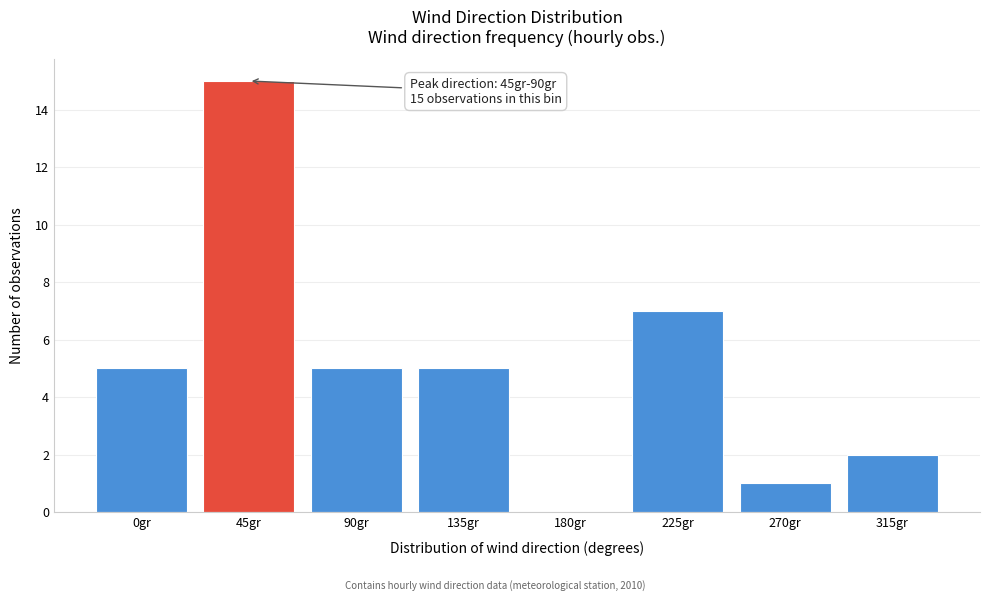

Reading left to right, list all the values displayed in this chart.

0gr=5	45gr=15	90gr=5	135gr=5	180gr=0	225gr=7	270gr=1	315gr=2